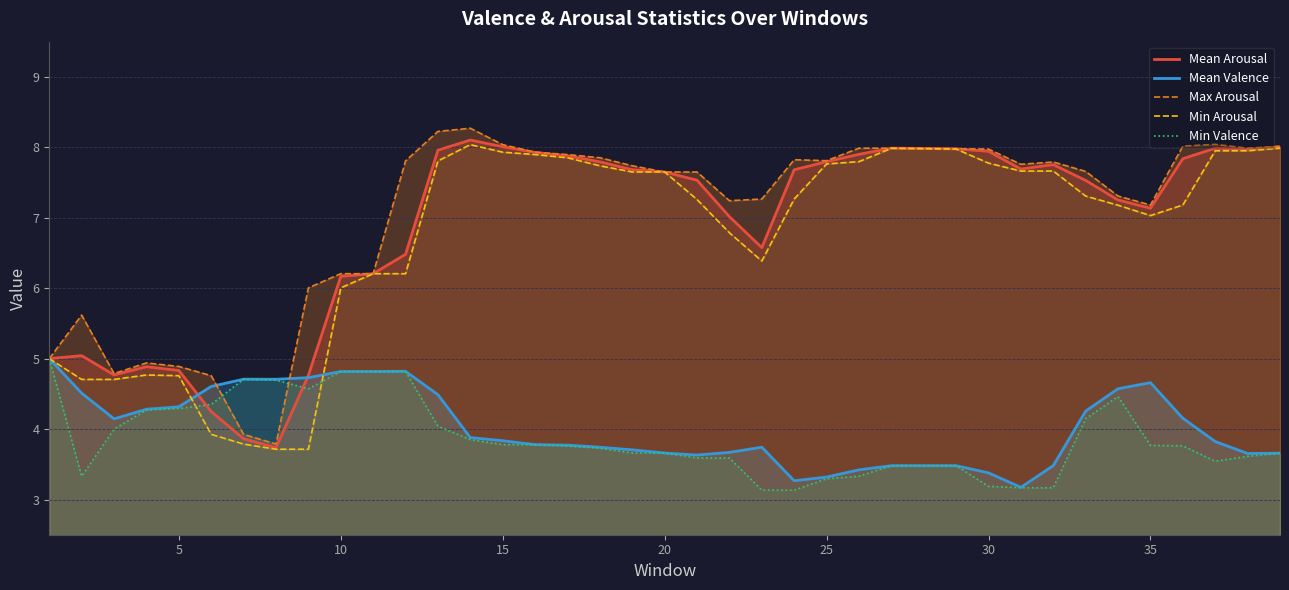

What is the highest value of the Mean Arousal series?

8.1